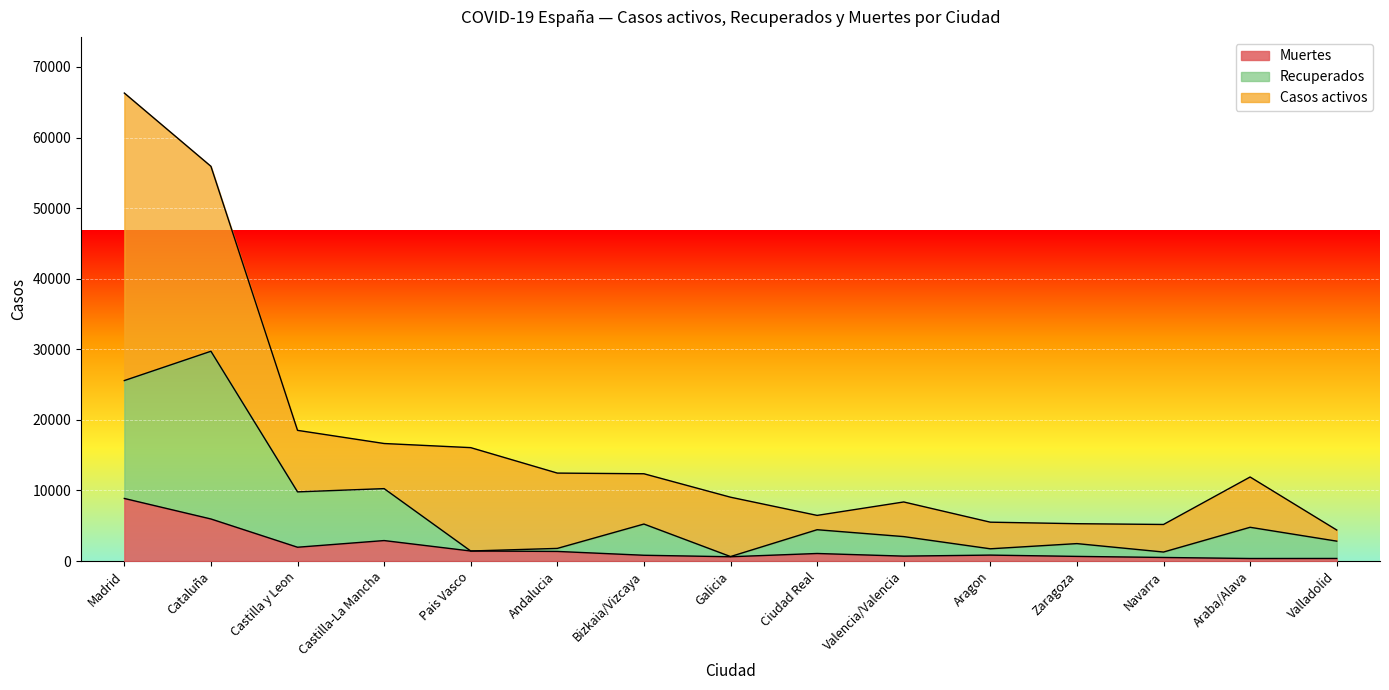

The value of Muertes at Aragon is 251. True or false?

False